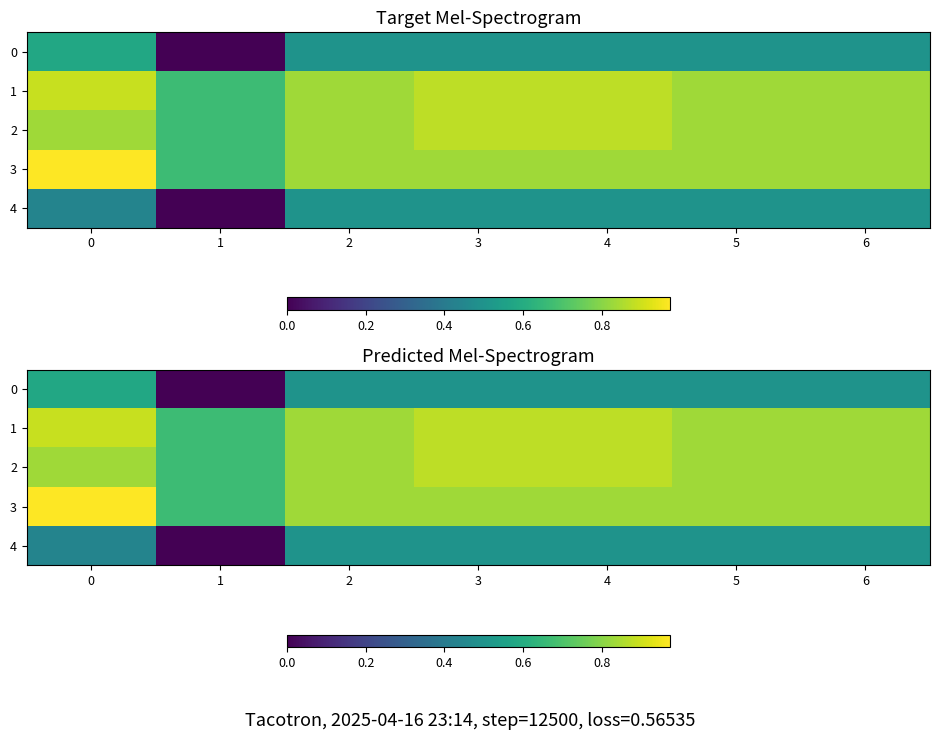

True or false: 0 has a value of 0.5 at 3.

True